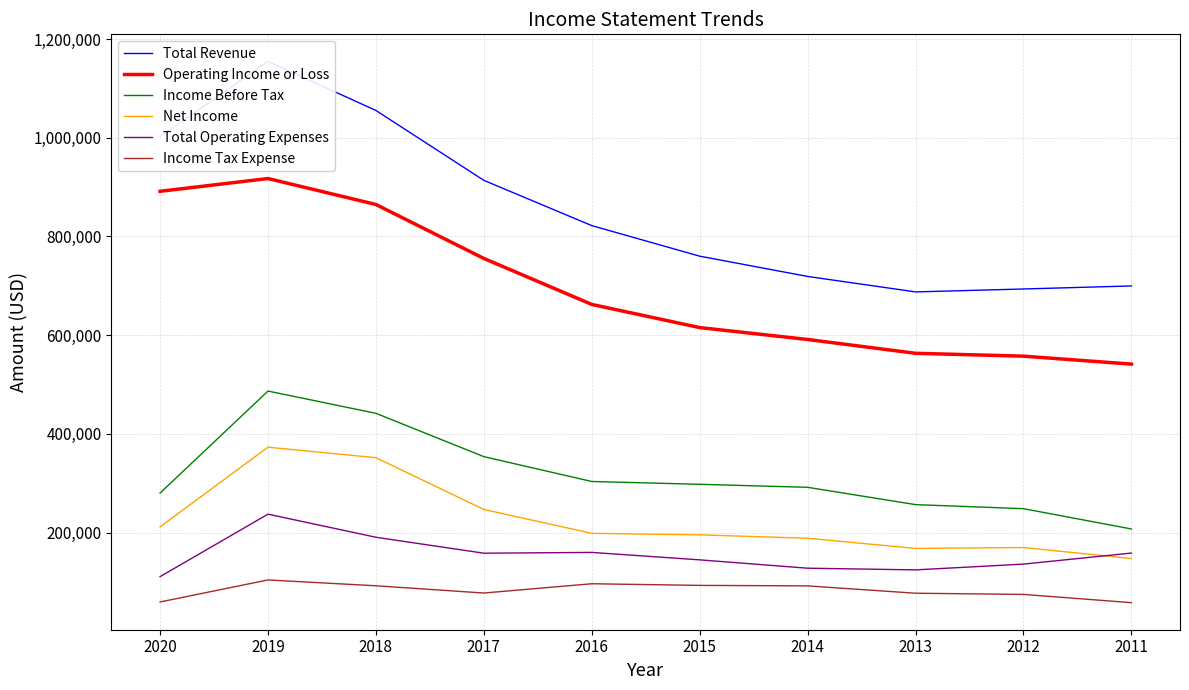

True or false: Income Before Tax and Operating Income or Loss cross at least once.

False